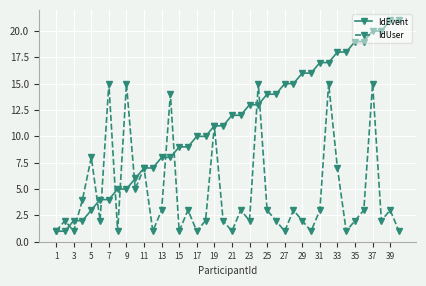

What is the greatest value displayed?

21